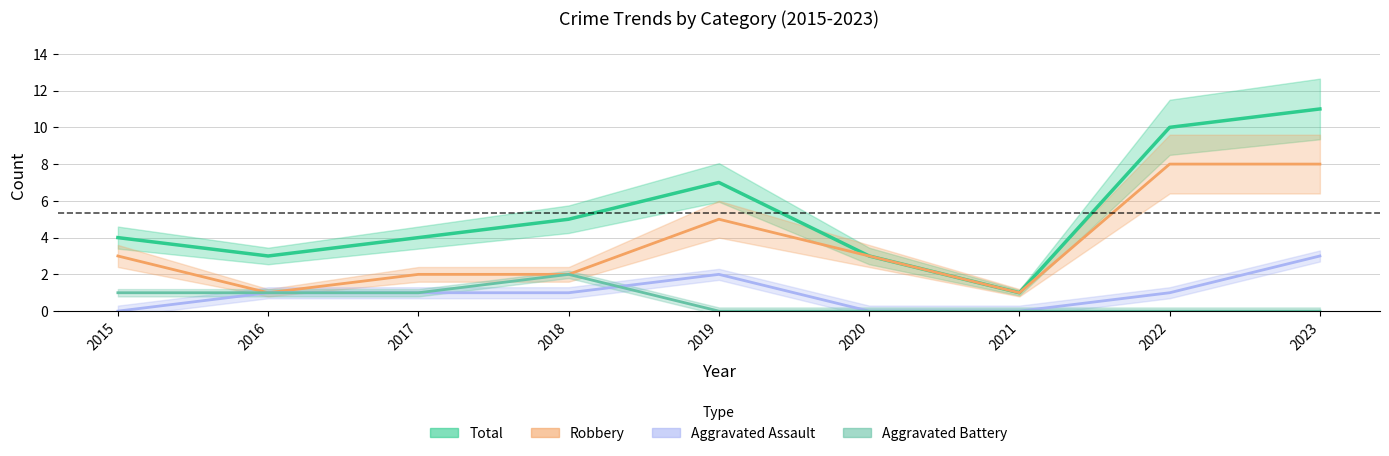

Count the Robbery values in the range 2 to 5.

5